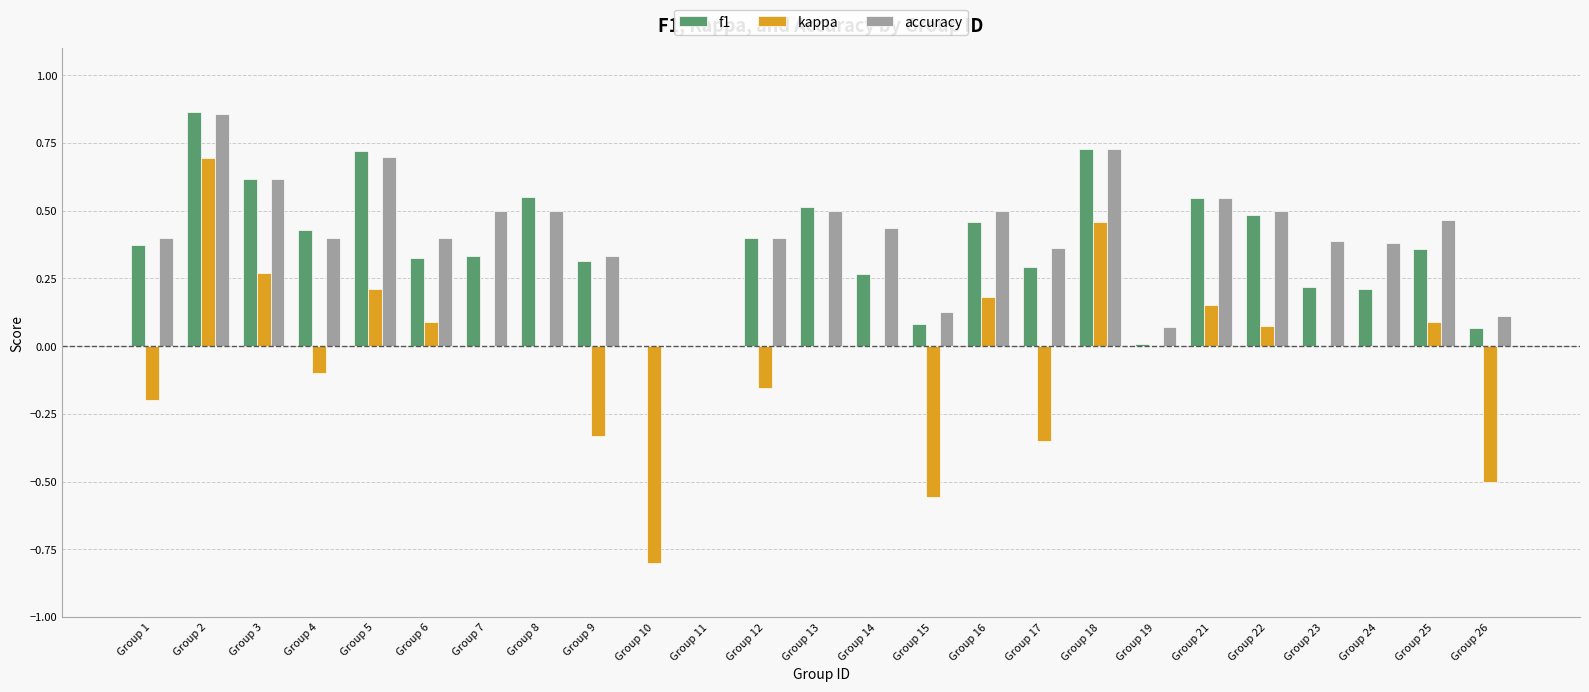

Between Group 6 and Group 24, which series saw the biggest shift?

f1